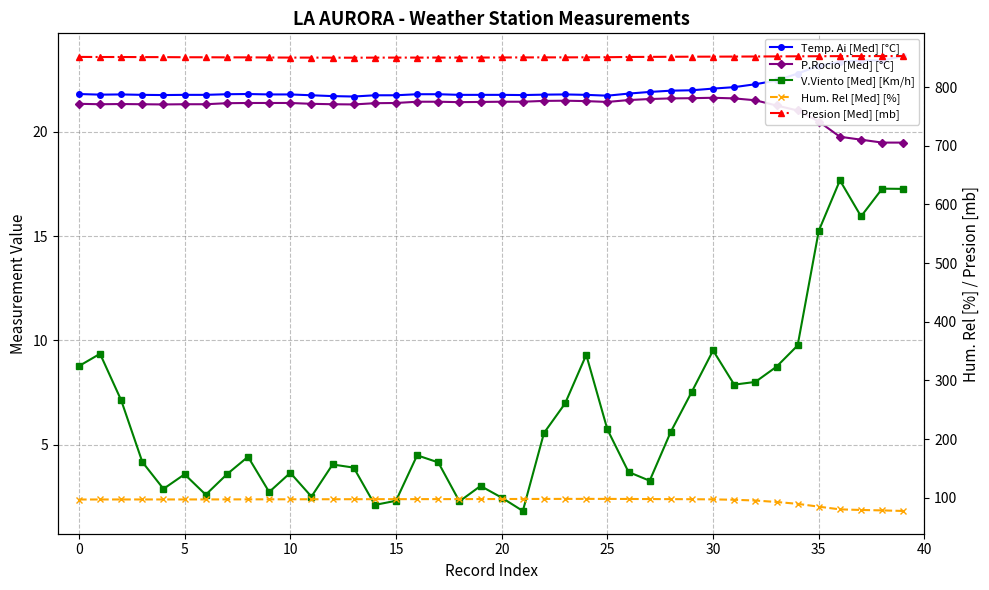

How many values in the P.Rocio [Med] [°C] series exceed 21?

35